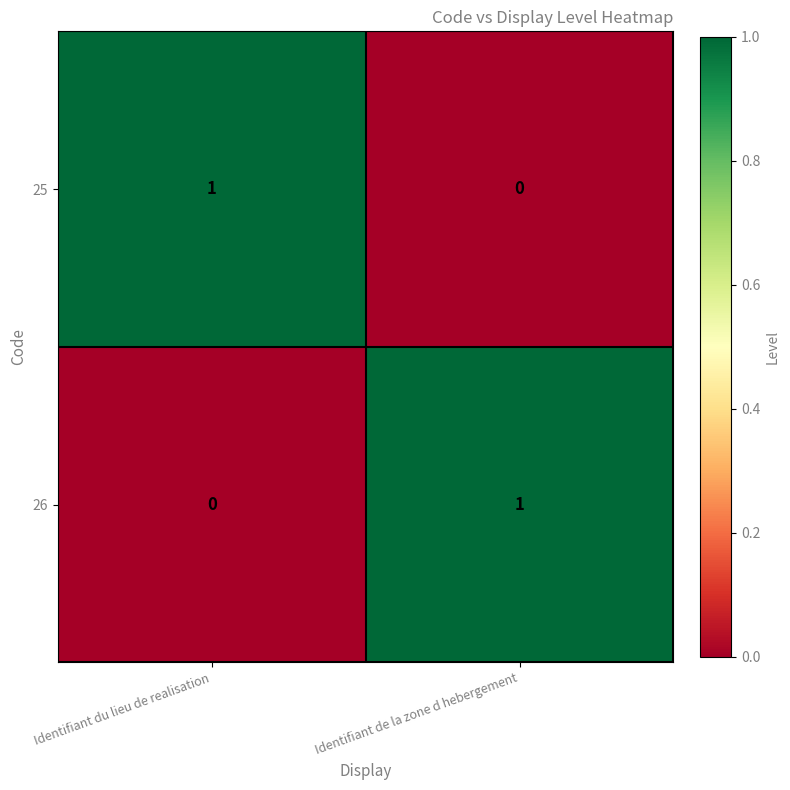

List the labels in order of 26 value, largest first.

Identifiant de la zone d hebergement, Identifiant du lieu de realisation